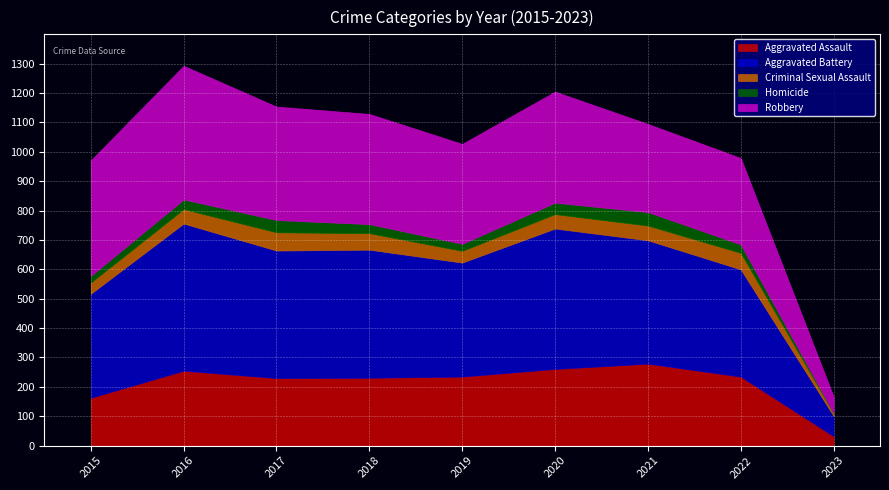

True or false: Robbery and Criminal Sexual Assault intersect in this chart.

False